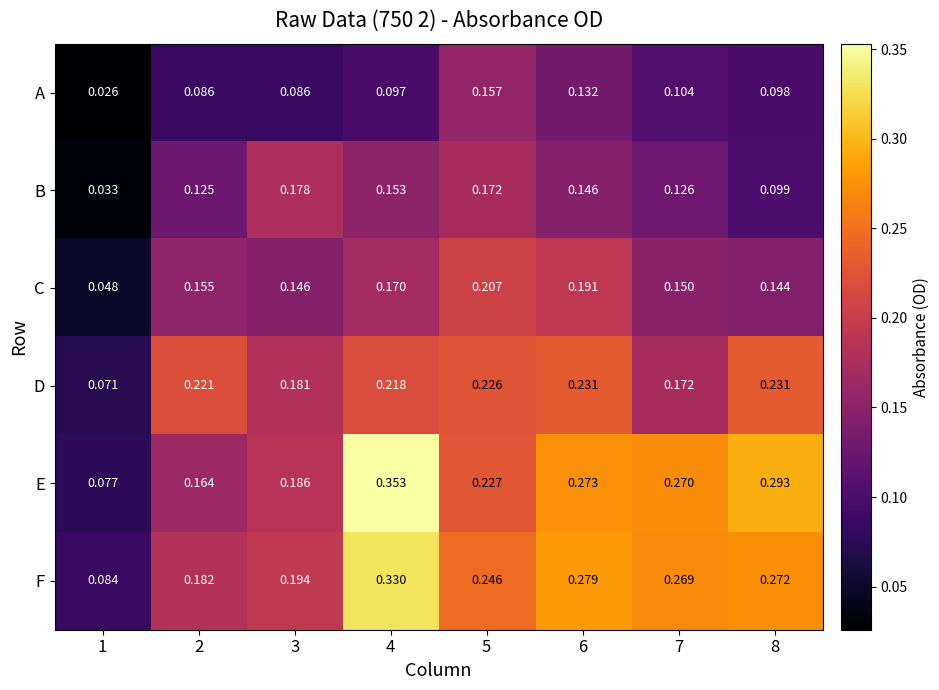

Which series has the largest total across all categories?

F